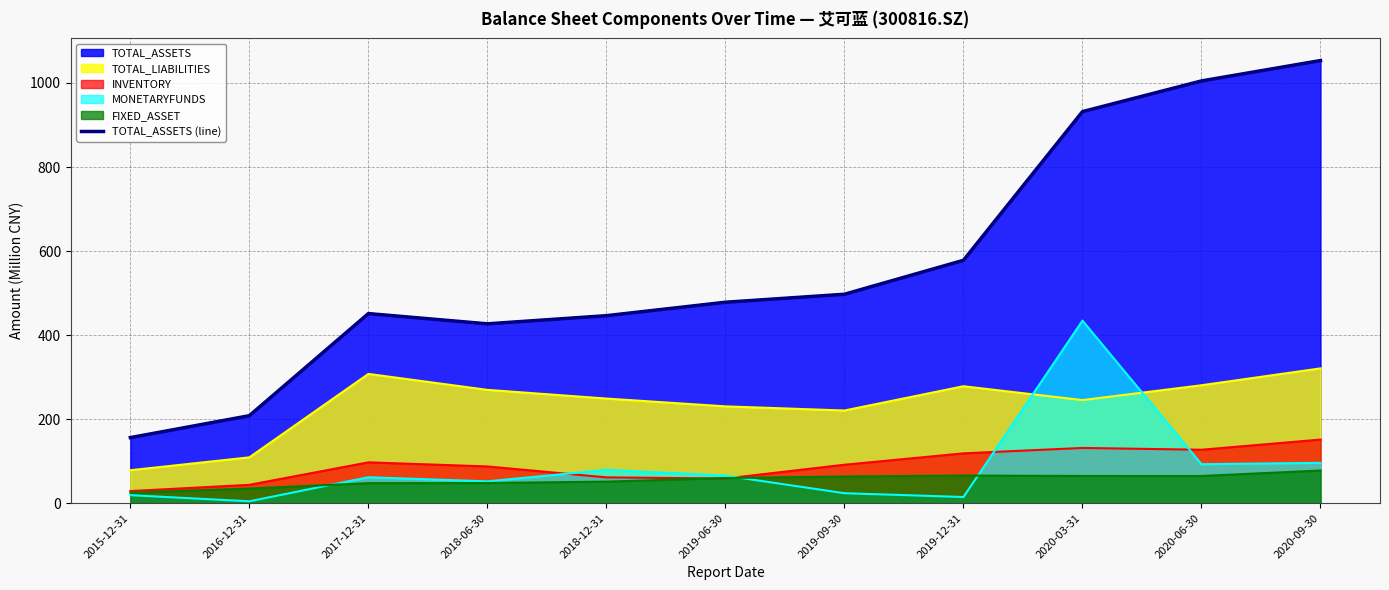

Which label corresponds to the largest value in the chart?

2020-09-30